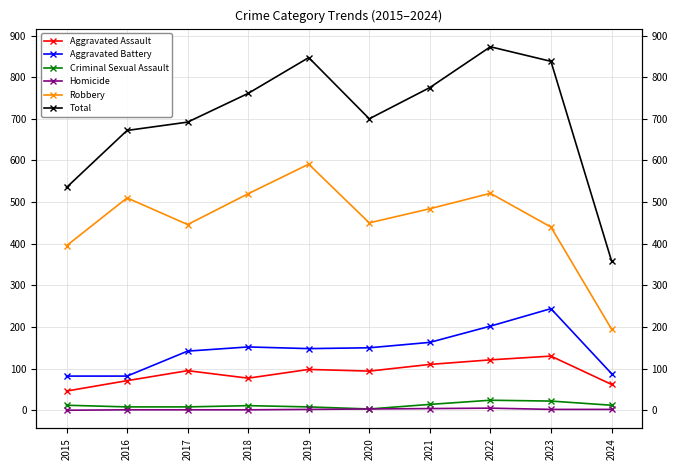

Which category has the lowest value across all series?

2015